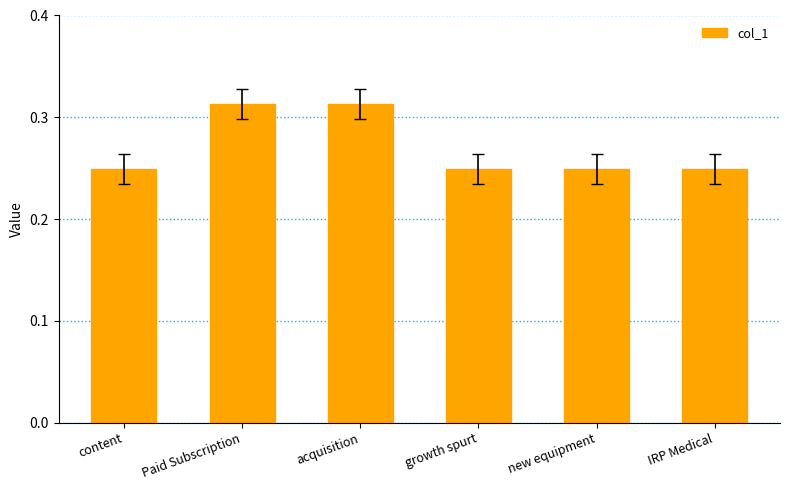

What is the sum of the values at new equipment and Paid Subscription?

0.6